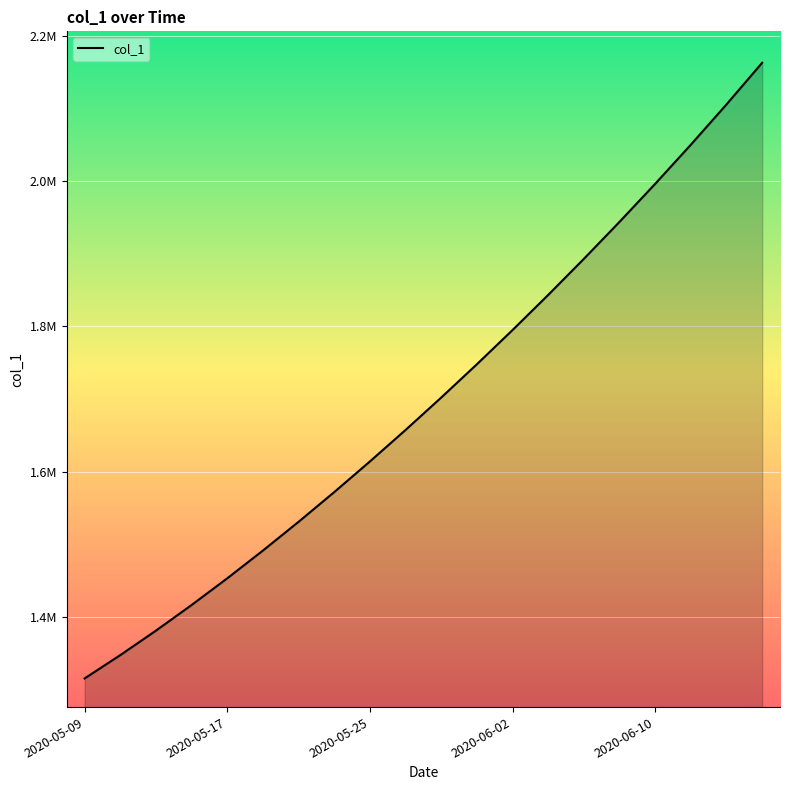

Does the chart have visible grid lines?

Yes